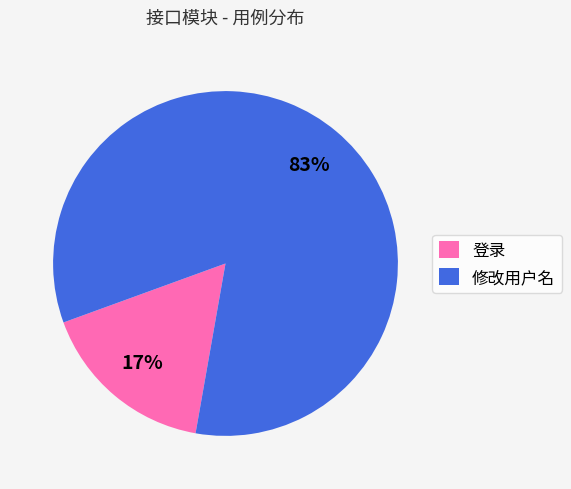

True or false: 修改用户名 accounts for 98% of the total.

False